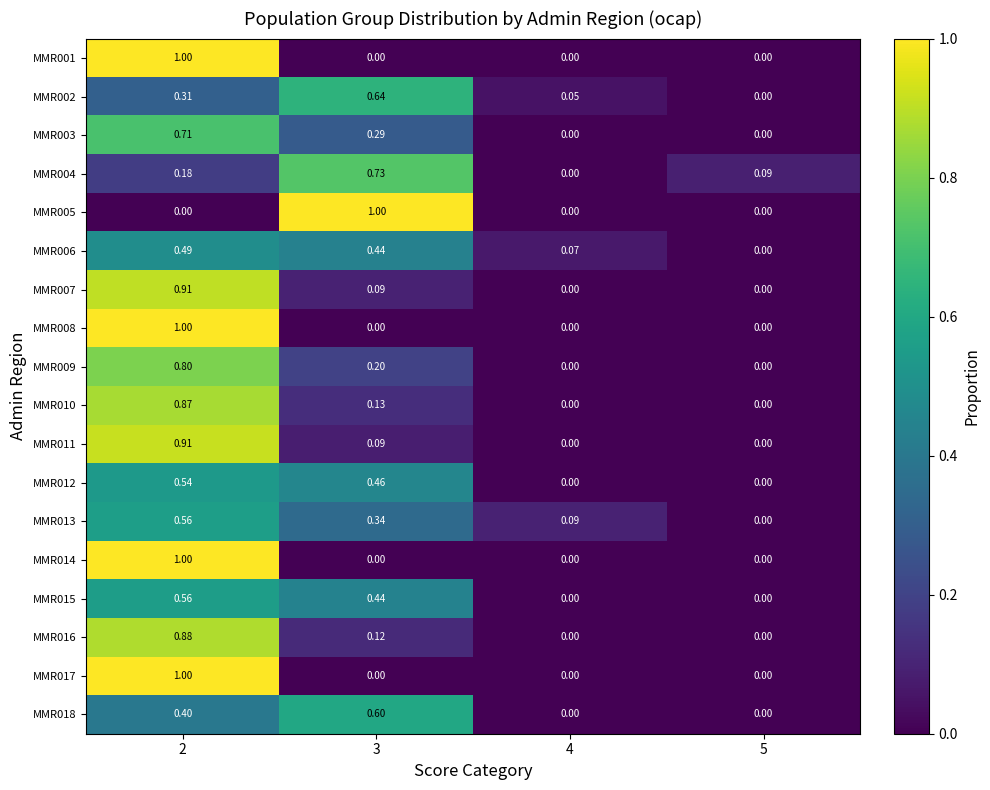

Is the value of MMR006 at 3 greater than the value of MMR013 at 4?

Yes